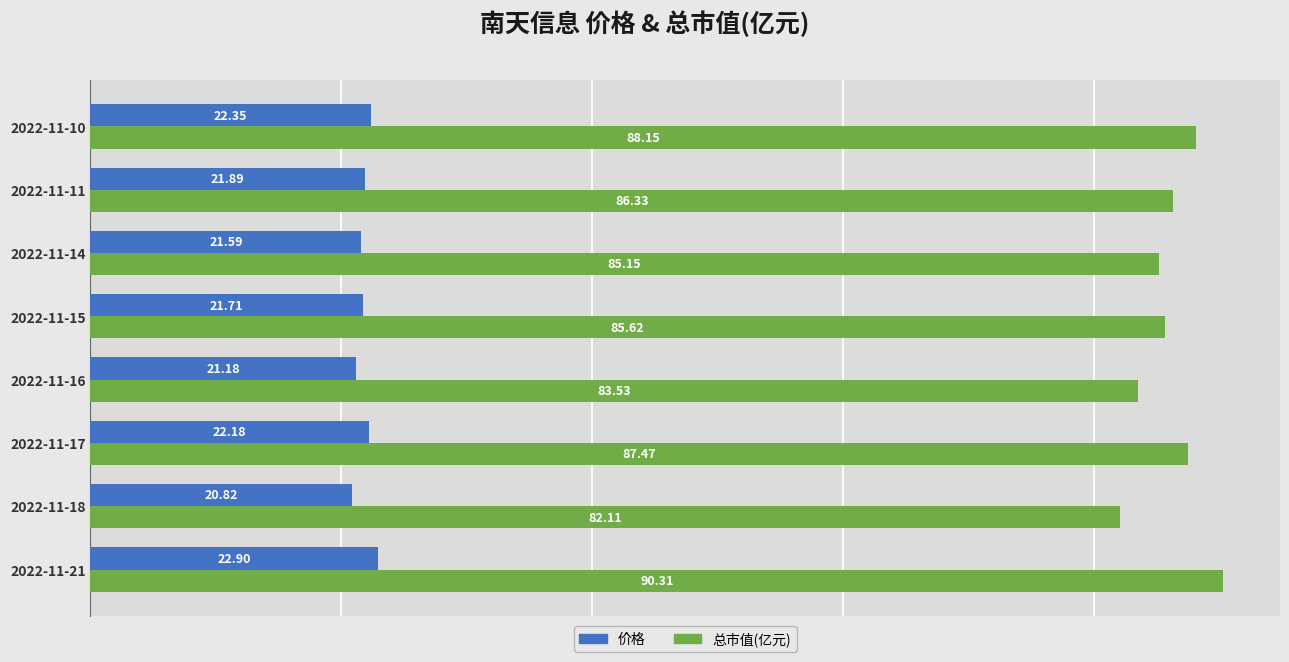

Which series has the widest spread of values?

总市值(亿元)